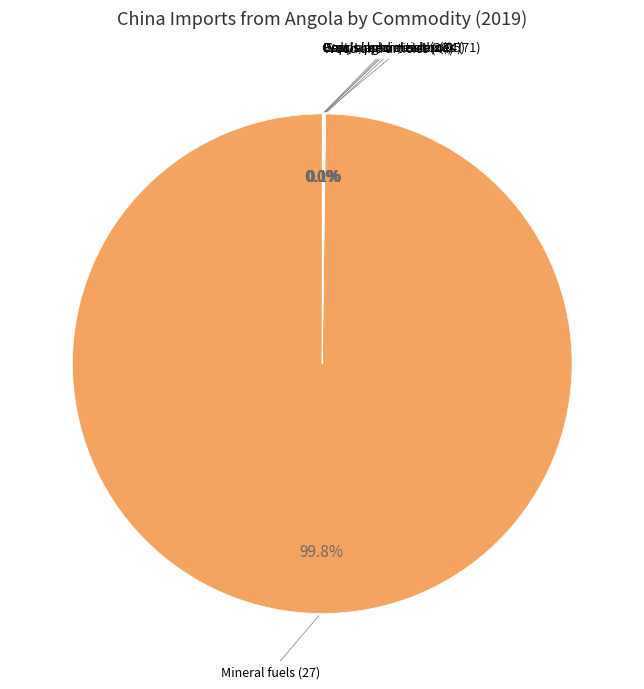

Is there any slice that represents more than half of the pie?

Yes